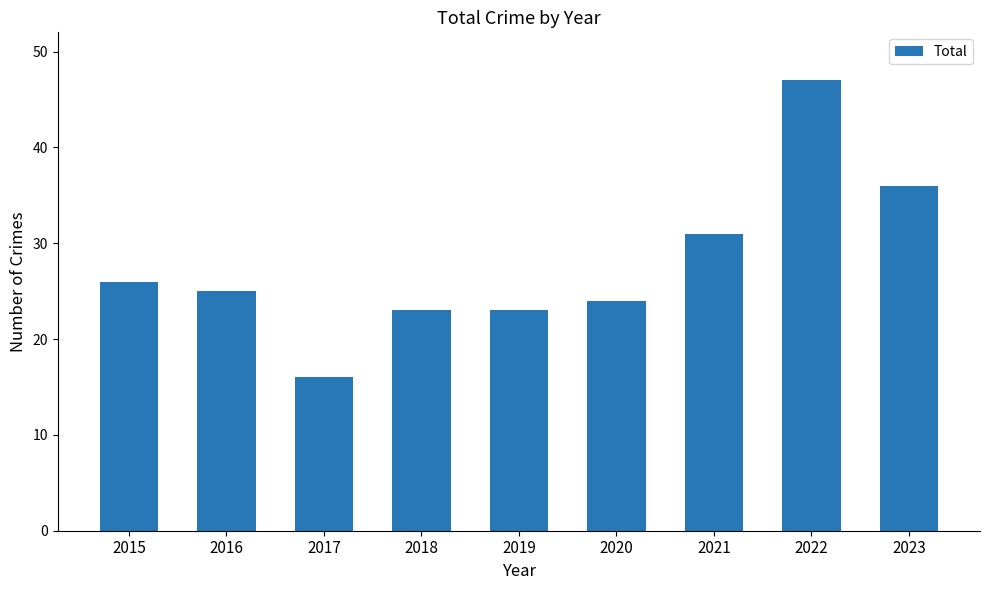

Which category has the highest value across all series?

2022